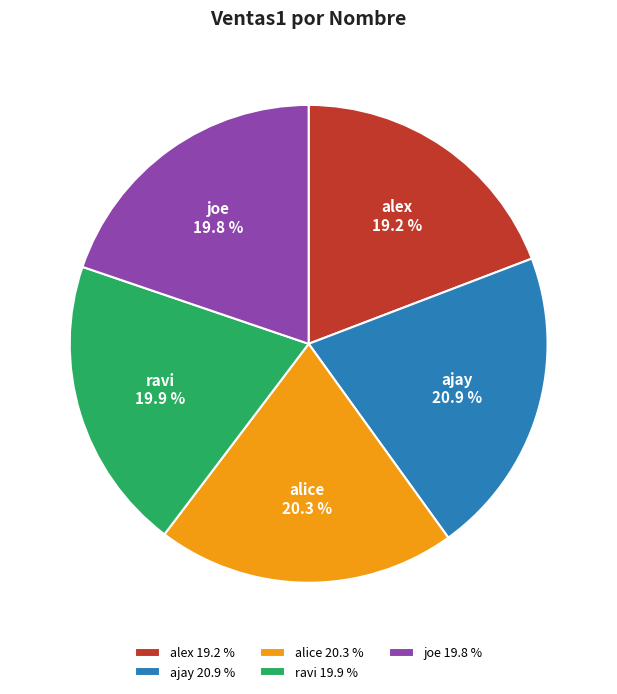

Is ravi the majority of the pie?

No